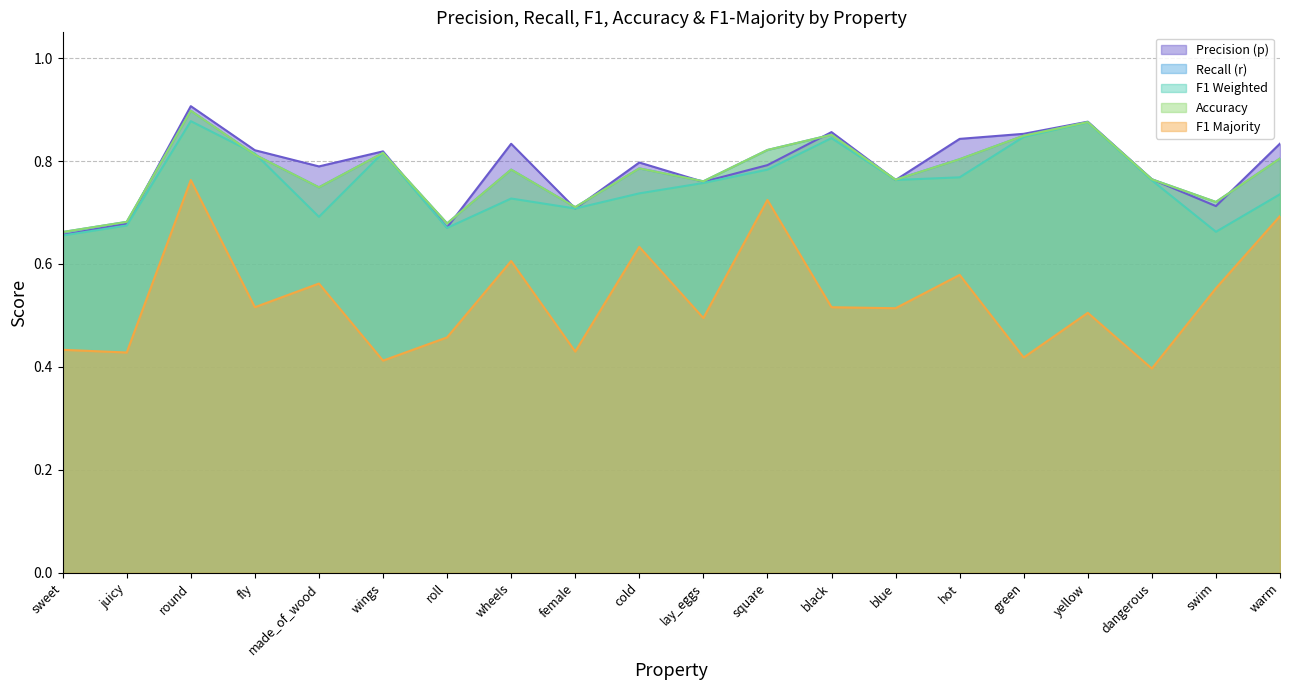

What is the difference between the r values at swim and square?

0.1